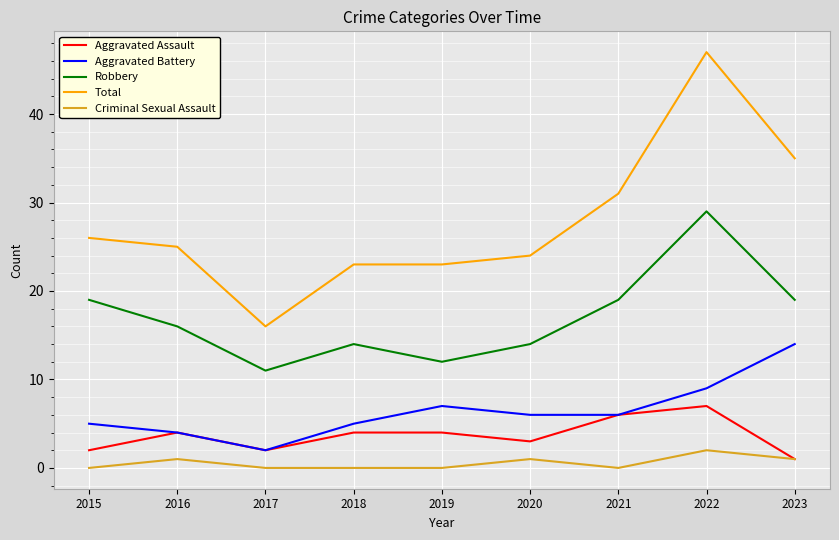

What is the difference between the Total values at 2018 and 2020?

1